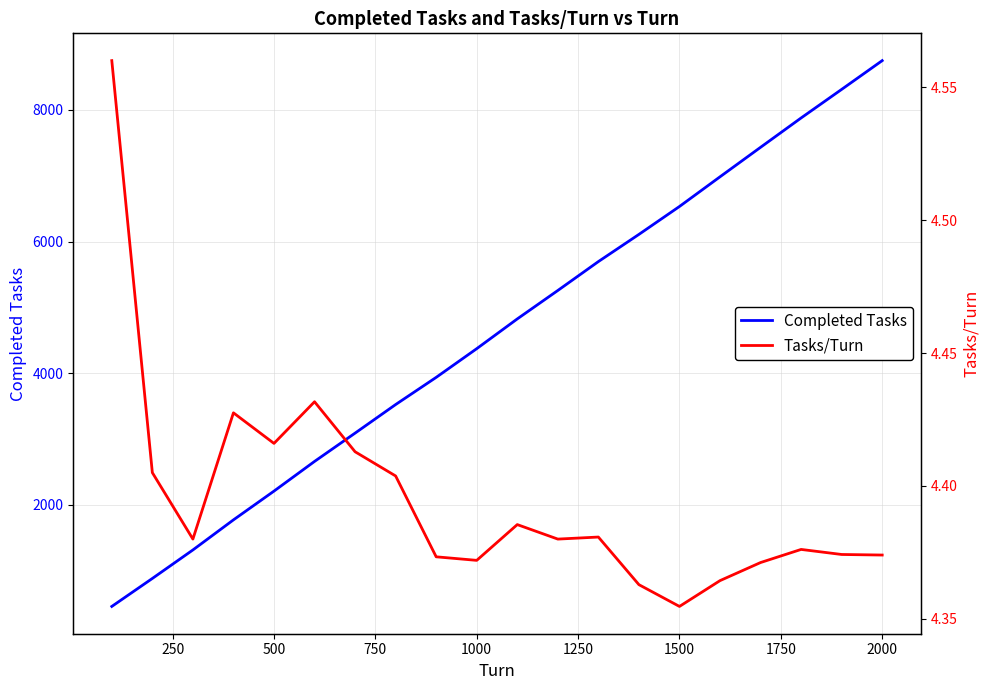

What is the minimum value for Completed Tasks?

456